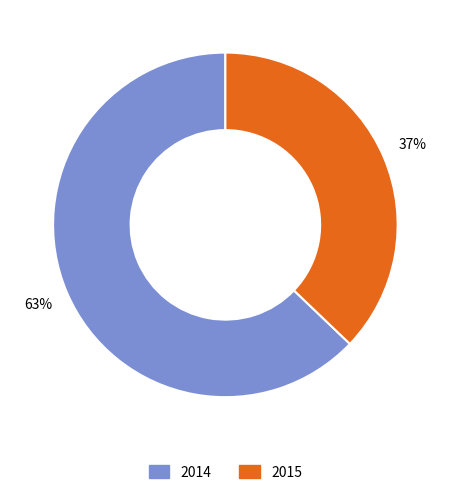

Is there any slice that represents more than half of the pie?

Yes